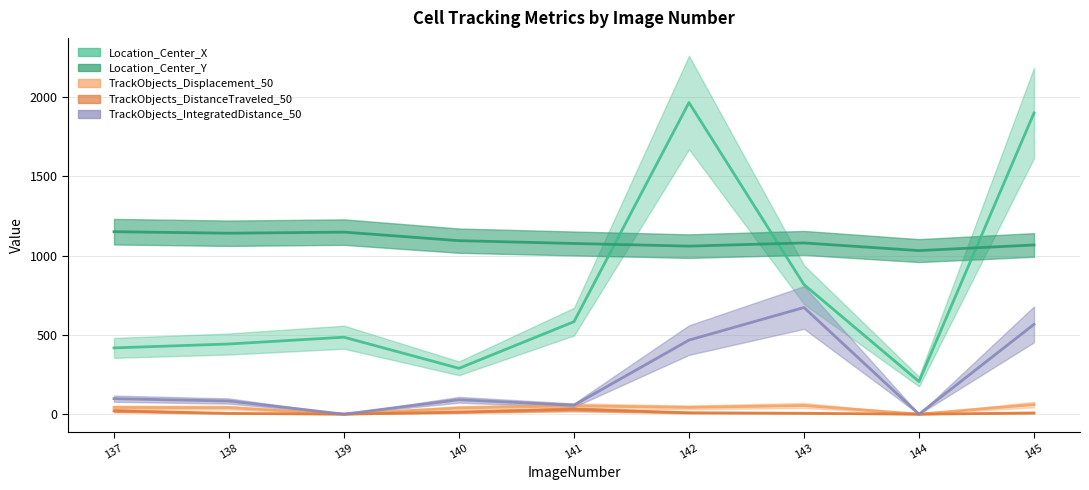

At which category does the chart reach its peak across all series?

142